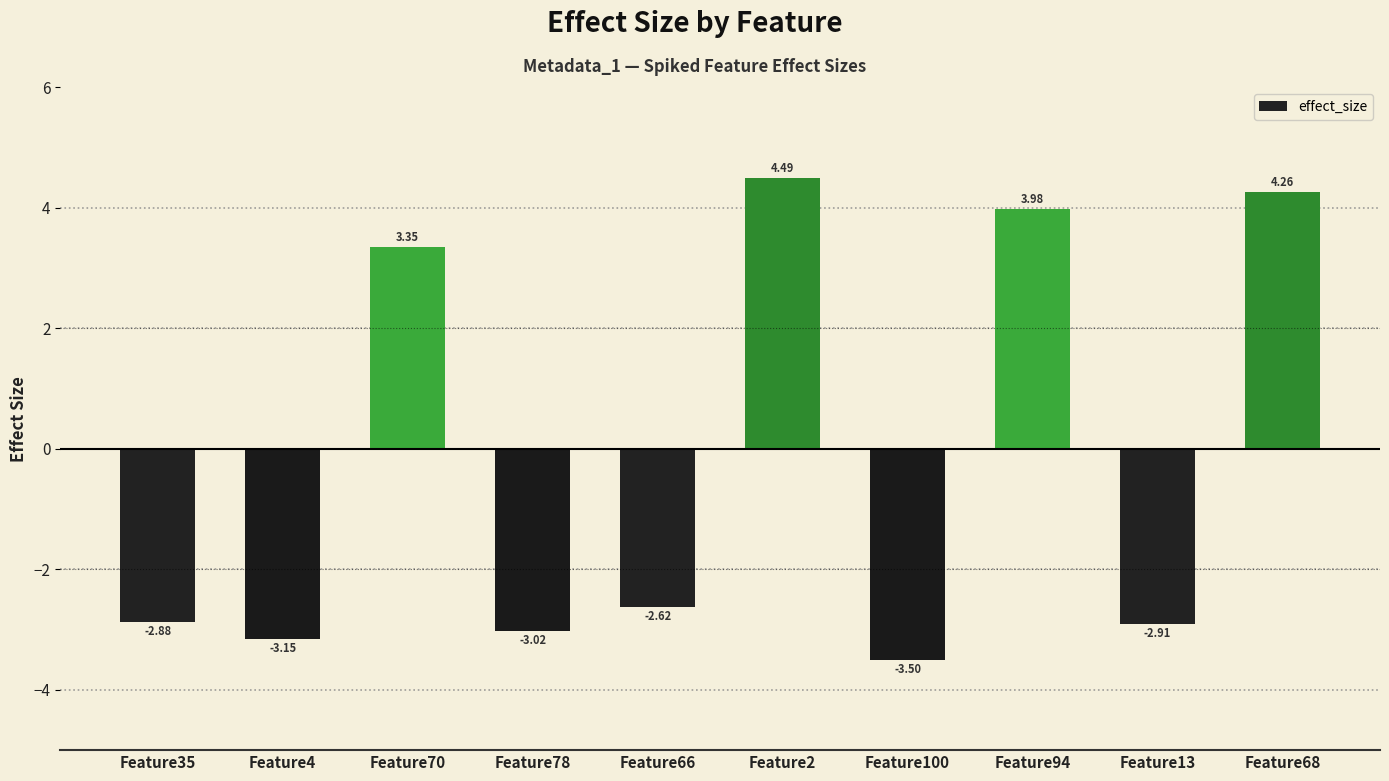

List the labels in order of value, largest first.

Feature2, Feature68, Feature94, Feature70, Feature66, Feature35, Feature13, Feature78, Feature4, Feature100